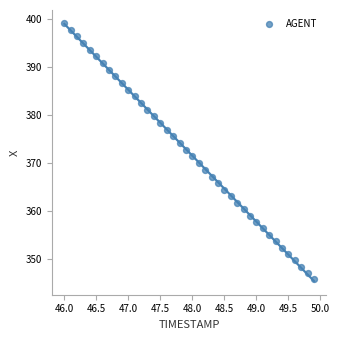

What is the range of Y values (max minus min)?

53.3